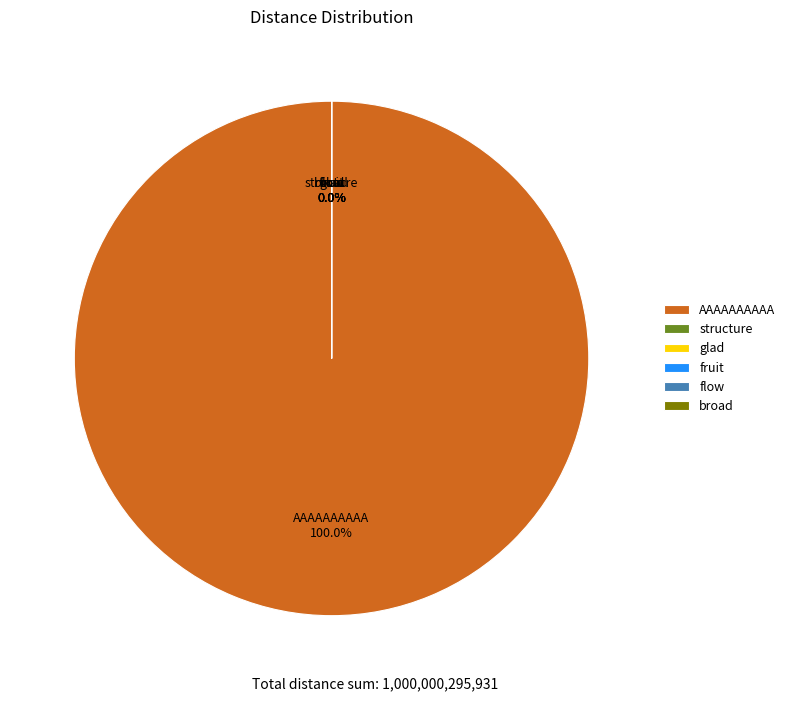

Between broad and glad, which is larger?

broad